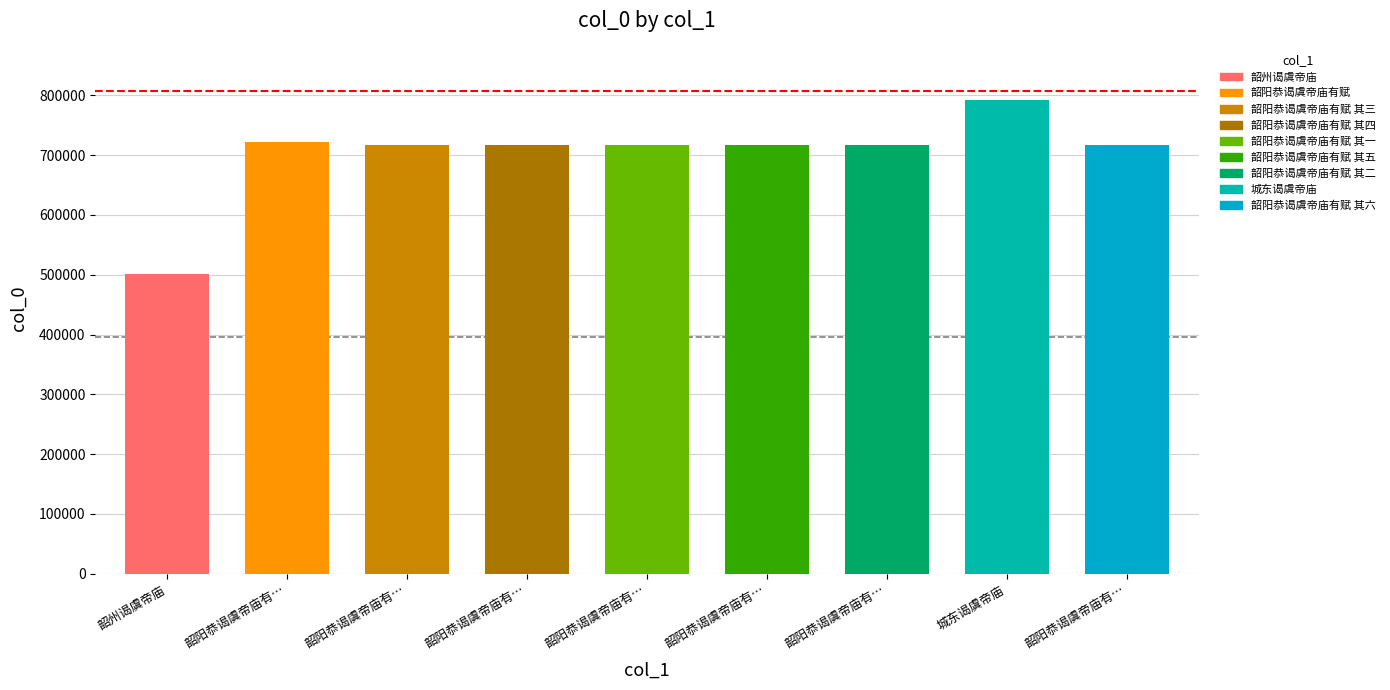

Rank the categories by value from lowest to highest.

韶州谒虞帝庙, 韶阳恭谒虞帝庙有赋 其一, 韶阳恭谒虞帝庙有赋 其二, 韶阳恭谒虞帝庙有赋 其三, 韶阳恭谒虞帝庙有赋 其四, 韶阳恭谒虞帝庙有赋 其五, 韶阳恭谒虞帝庙有赋 其六, 韶阳恭谒虞帝庙有赋, 城东谒虞帝庙